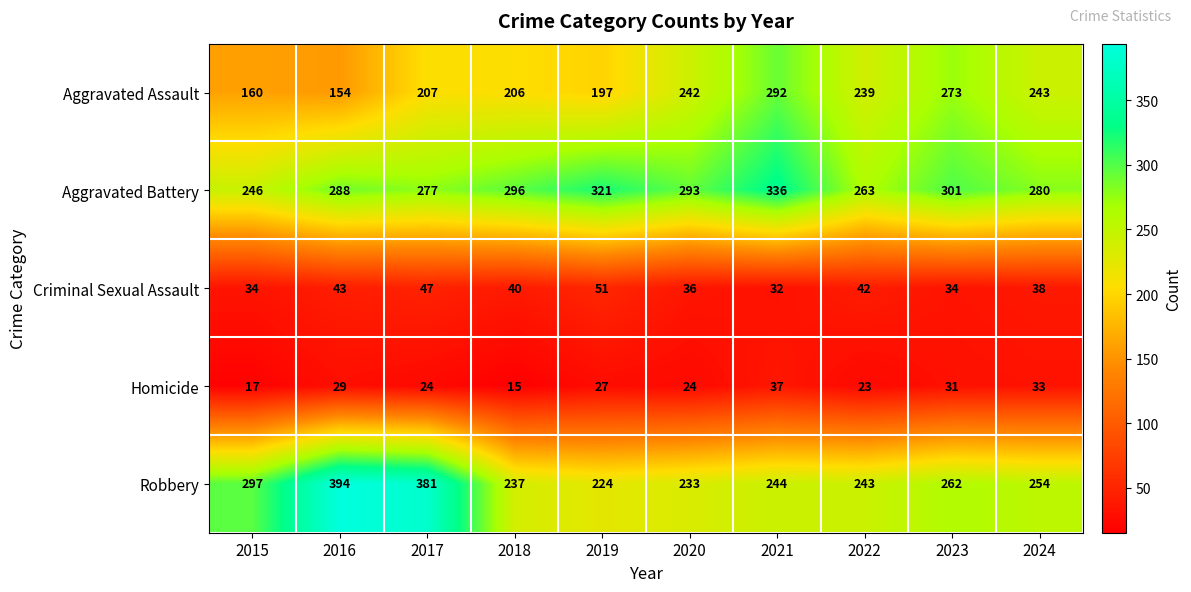

What is the sum of all Aggravated Battery values?

2901